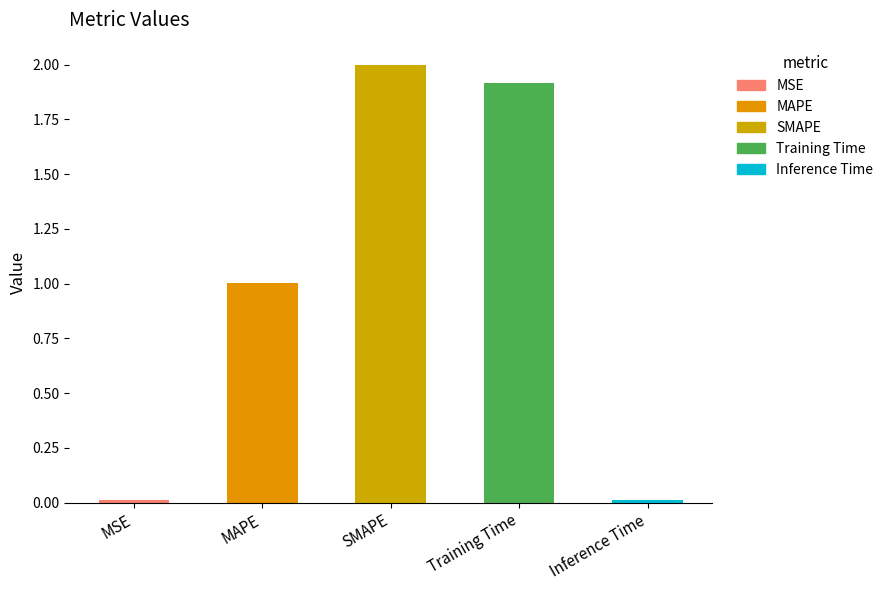

How many bars are there in total?

5